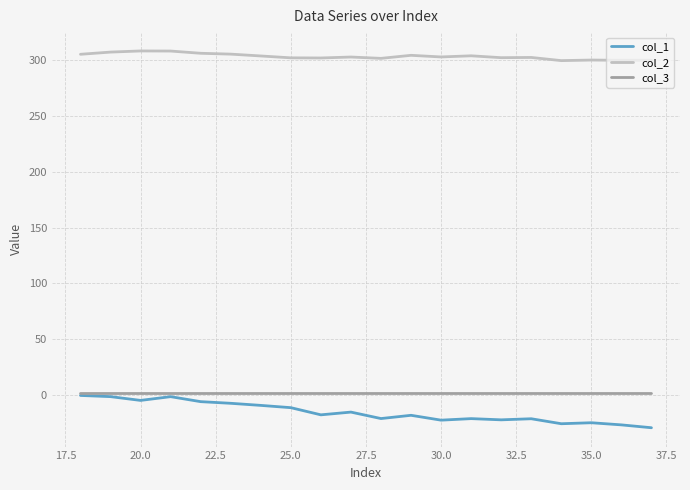

Which series has the widest spread of values?

col_1